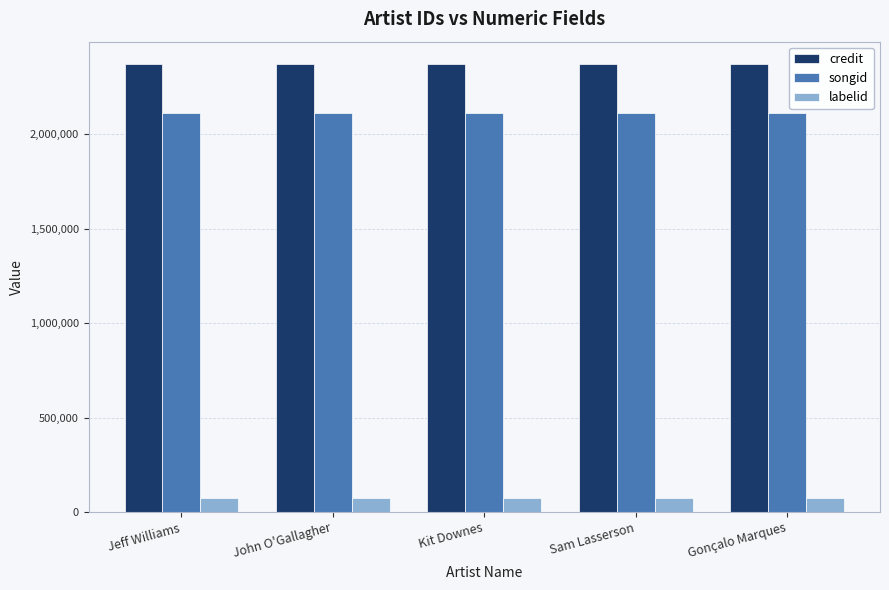

What is the average value of the songid series?

2112506